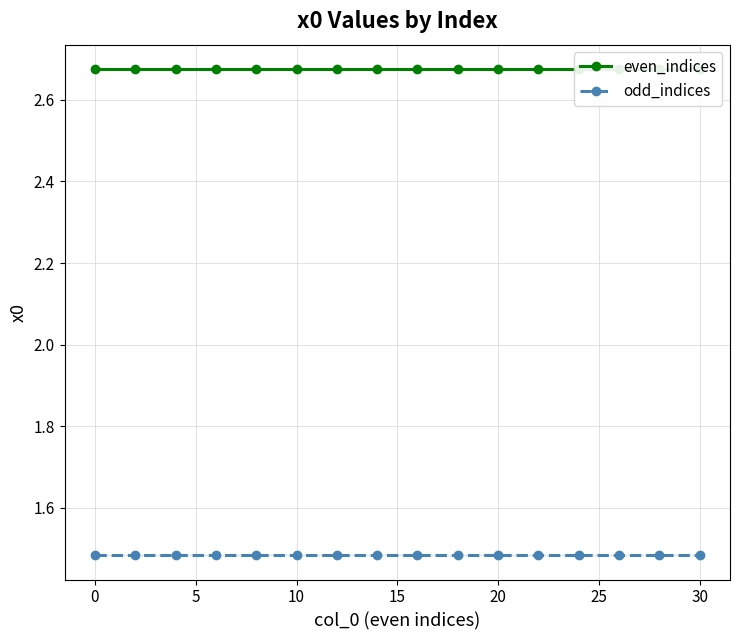

True or false: odd_indices and even_indices cross at least once.

False